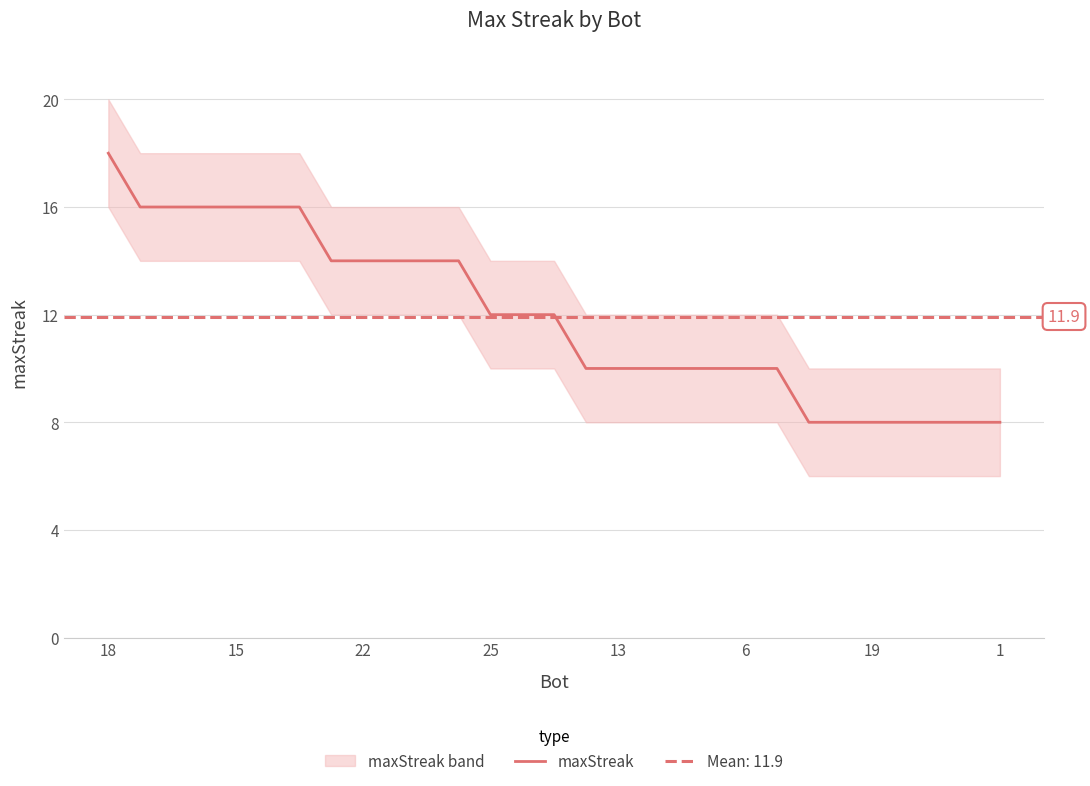

The value of maxStreak at 19 is 8. True or false?

True